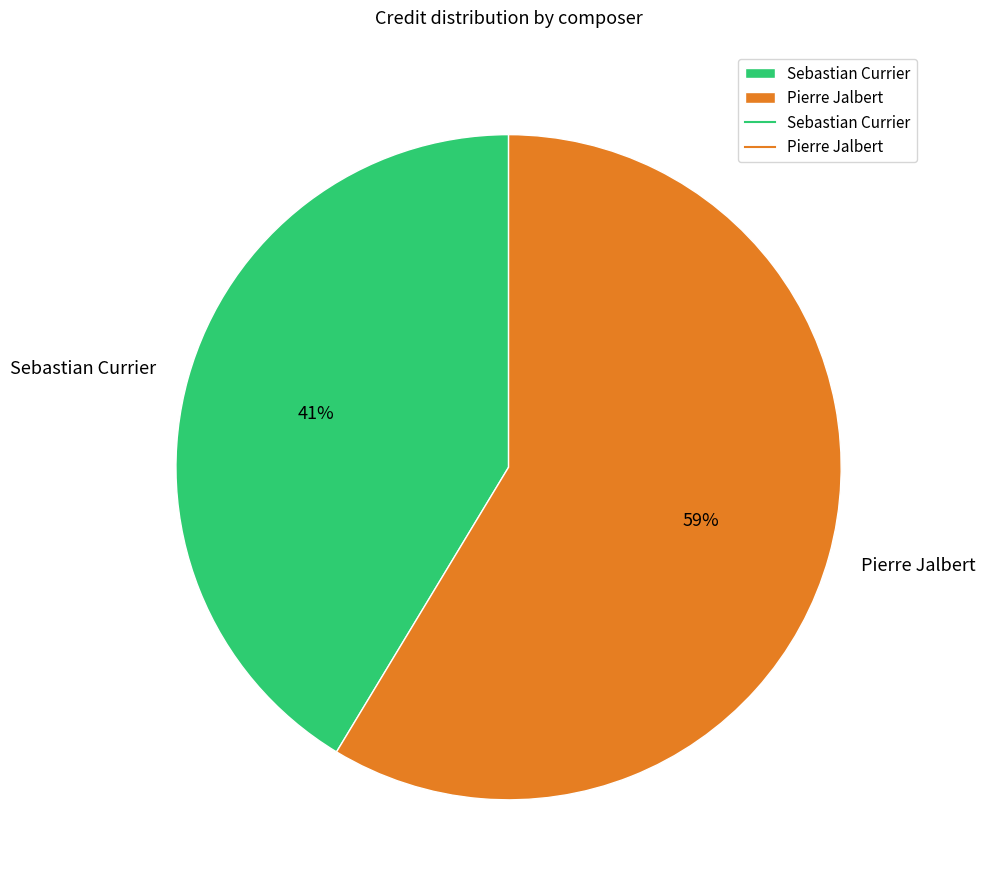

What is the majority slice?

Pierre Jalbert